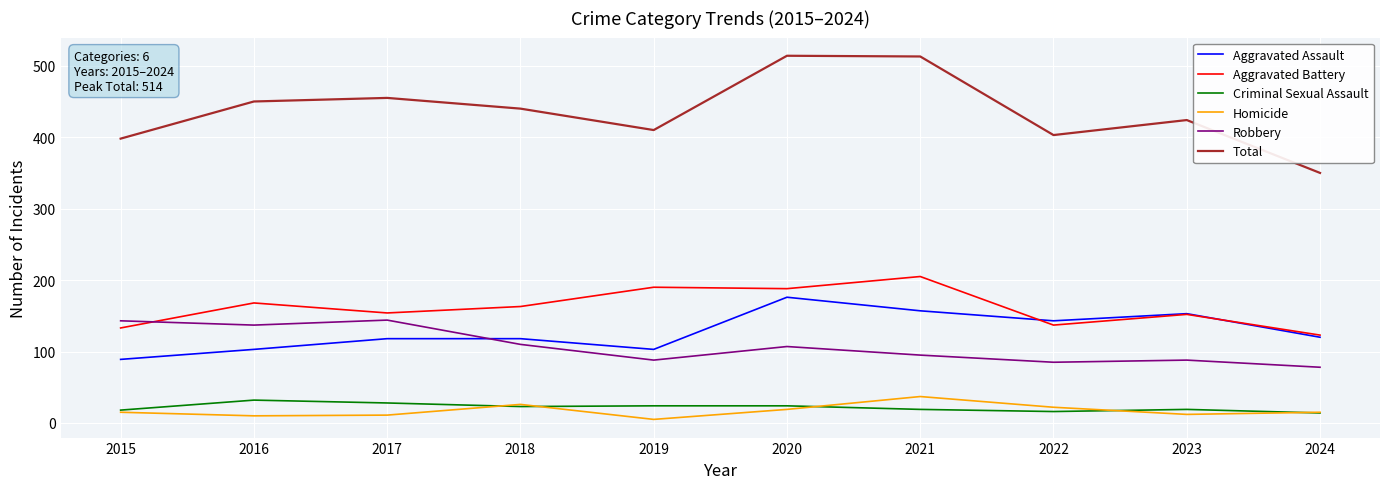

Rank the series by their maximum value, from lowest to highest.

Criminal Sexual Assault, Homicide, Robbery, Aggravated Assault, Aggravated Battery, Total